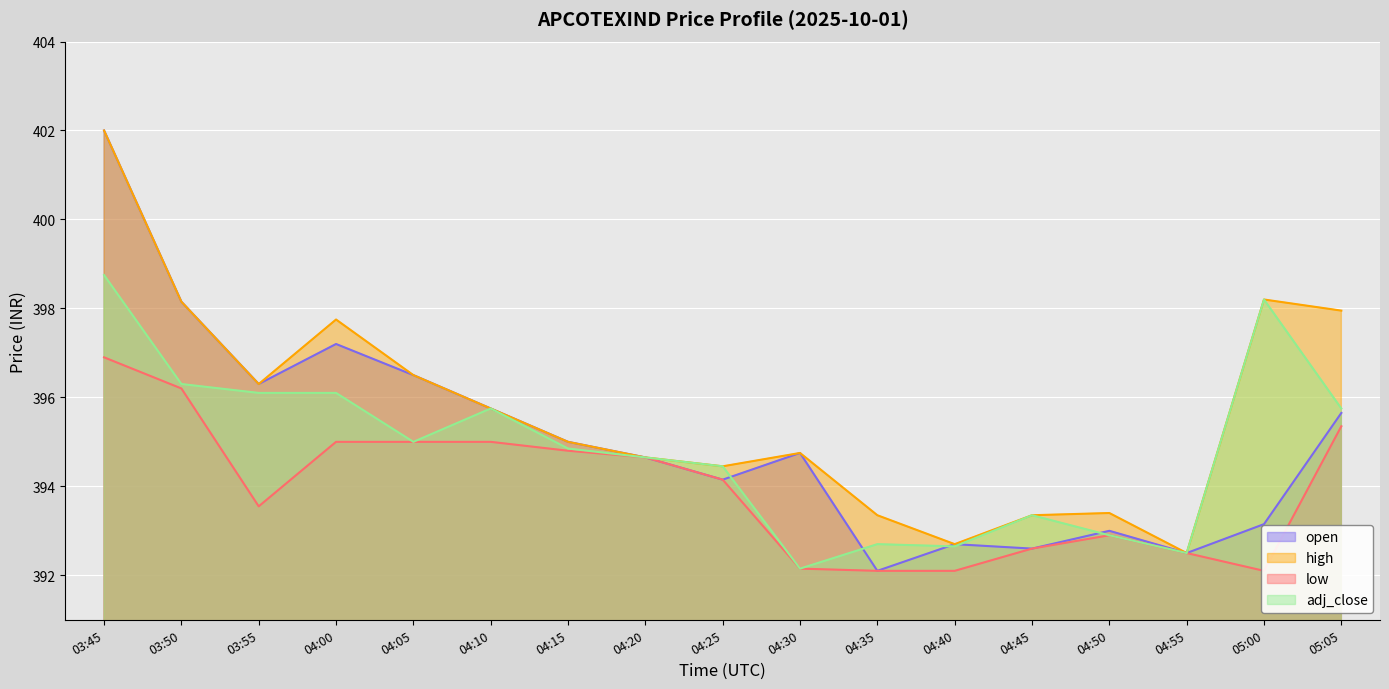

Reading right to left, list all the values displayed in this chart.

open: 05:05=395.6	05:00=393.1	04:55=392.5	04:50=393.0	04:45=392.6	04:40=392.7	04:35=392.1	04:30=394.8	04:25=394.1	04:20=394.6	04:15=395.0	04:10=395.8	04:05=396.5	04:00=397.2	03:55=396.3	03:50=398.1	03:45=402.0
high: 05:05=398.0	05:00=398.2	04:55=392.5	04:50=393.4	04:45=393.4	04:40=392.7	04:35=393.4	04:30=394.8	04:25=394.5	04:20=394.6	04:15=395.0	04:10=395.8	04:05=396.5	04:00=397.8	03:55=396.3	03:50=398.1	03:45=402.0
low: 05:05=395.4	05:00=392.1	04:55=392.5	04:50=392.9	04:45=392.6	04:40=392.1	04:35=392.1	04:30=392.1	04:25=394.1	04:20=394.6	04:15=394.8	04:10=395.0	04:05=395.0	04:00=395.0	03:55=393.5	03:50=396.2	03:45=396.9
adj_close: 05:05=395.8	05:00=398.2	04:55=392.5	04:50=392.9	04:45=393.4	04:40=392.6	04:35=392.7	04:30=392.1	04:25=394.5	04:20=394.6	04:15=394.9	04:10=395.8	04:05=395.0	04:00=396.1	03:55=396.1	03:50=396.3	03:45=398.8